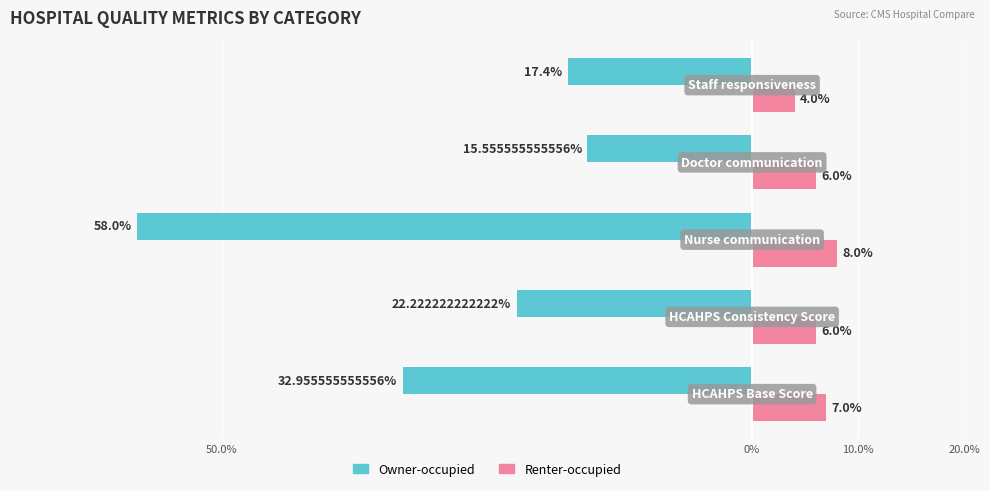

Reading left to right, transcribe all the data shown in this chart.

Owner-occupied: -33.0	-22.2	-58.0	-15.6	-17.4
Renter-occupied: 7.0	6.0	8.0	6.0	4.0